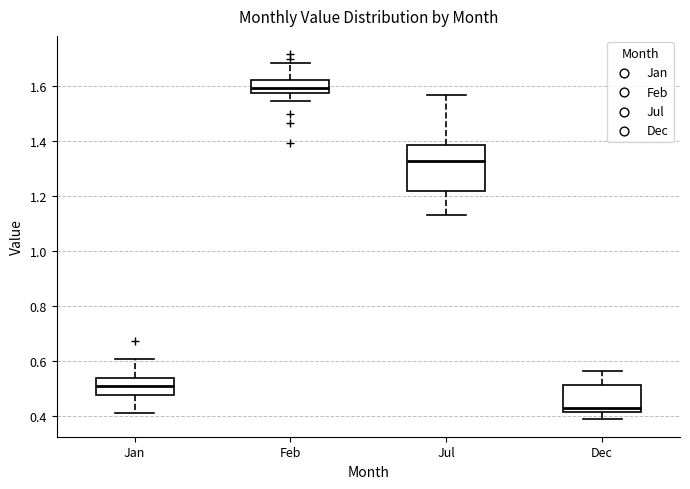

Which box is the tallest, from its lower edge to its upper edge?

Jul